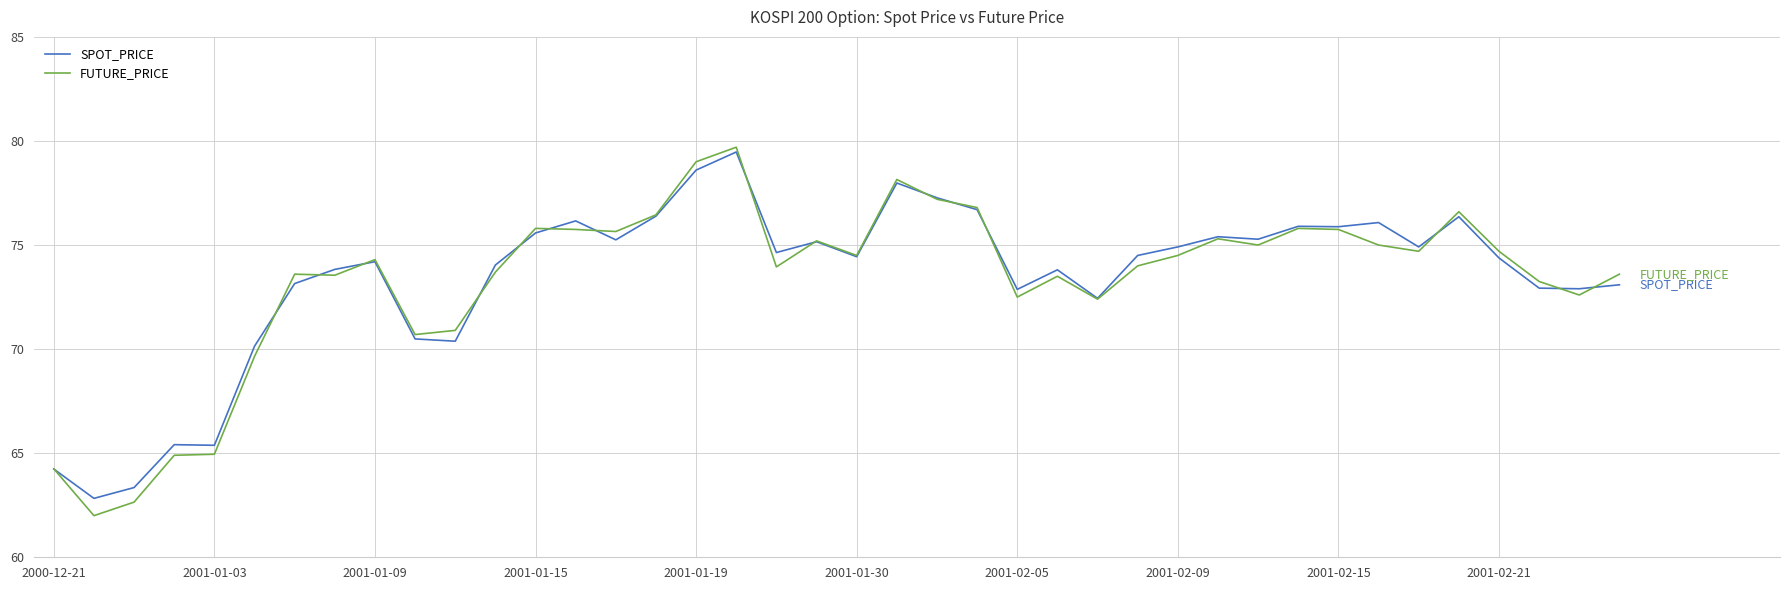

In FUTURE_PRICE, how many points are lower than both neighbors (excluding endpoints)?

11